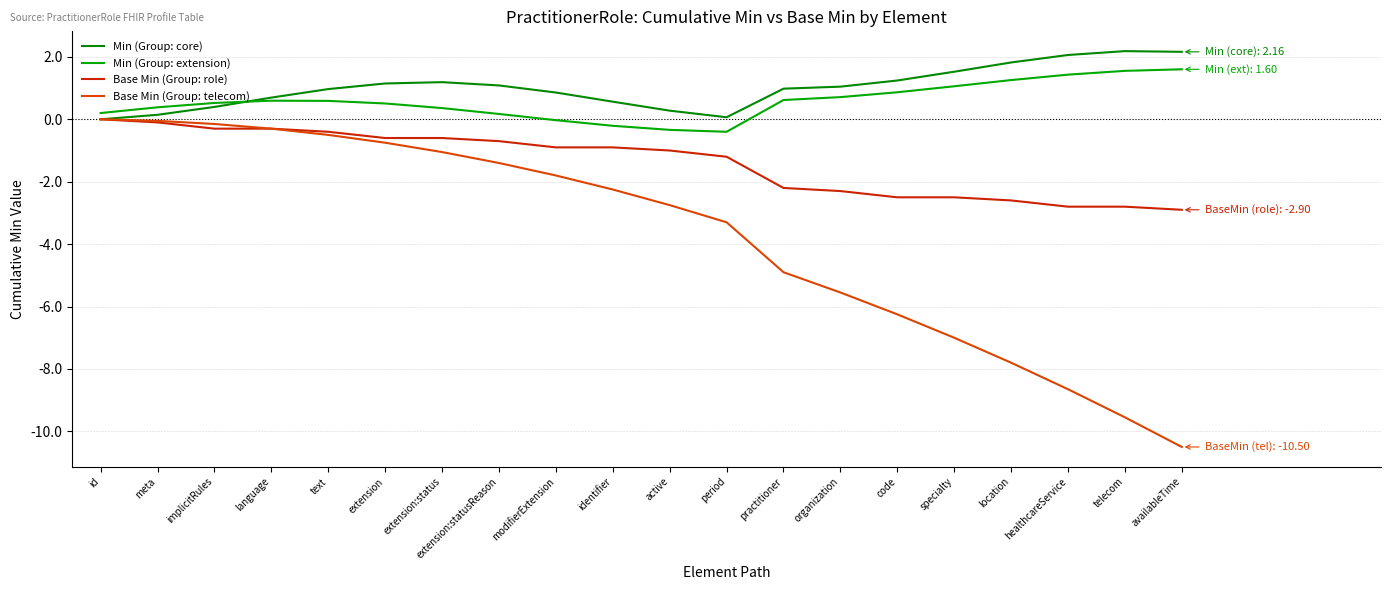

How many series are shown in this chart?

4